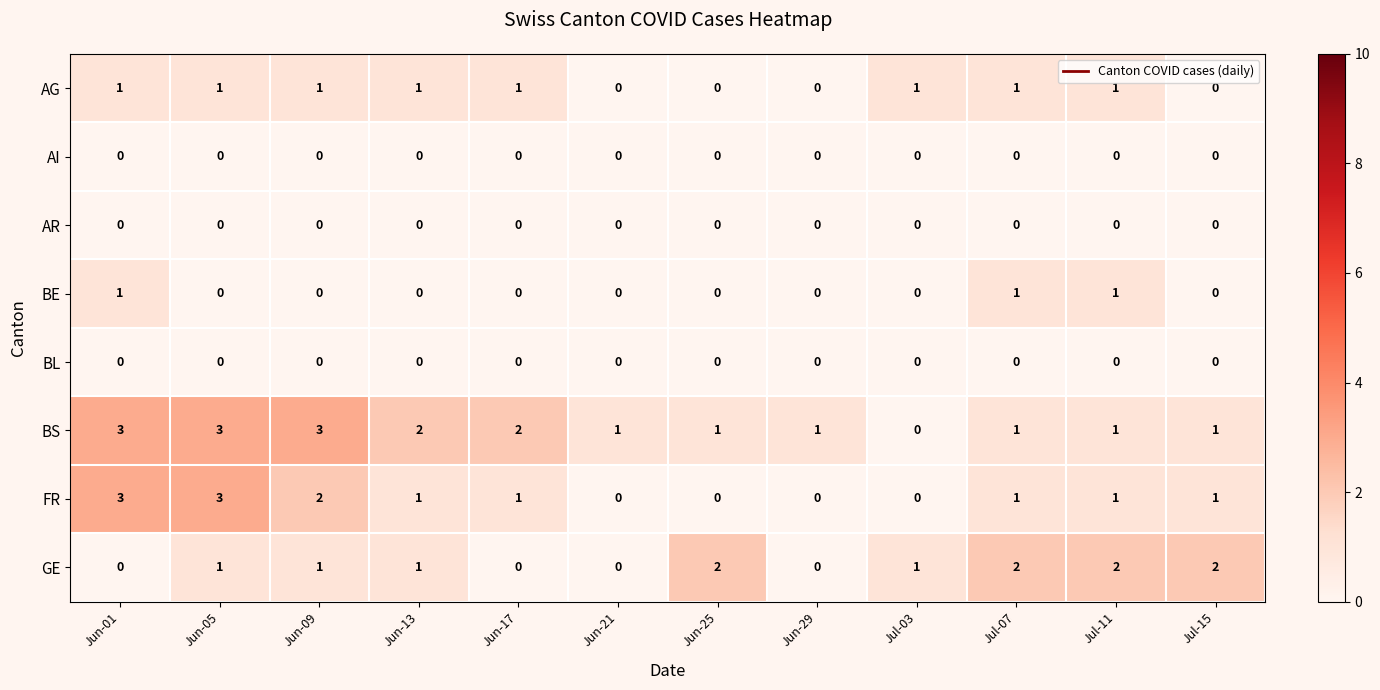

Between Jun-01 and Jun-21, which series saw the biggest shift?

FR